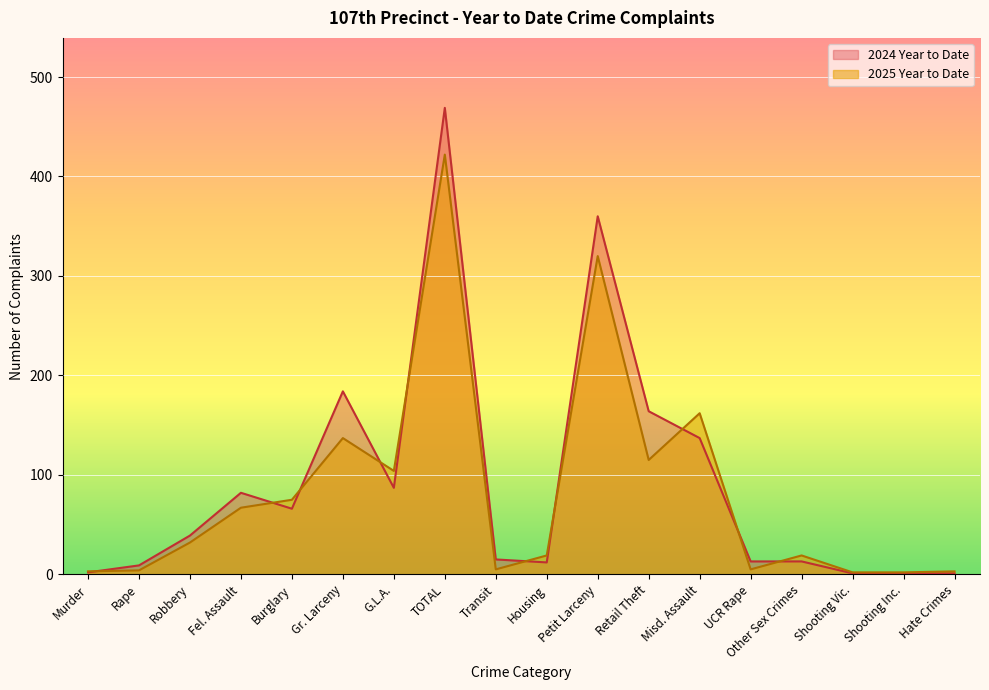

What is the total value across all series at TOTAL?

891